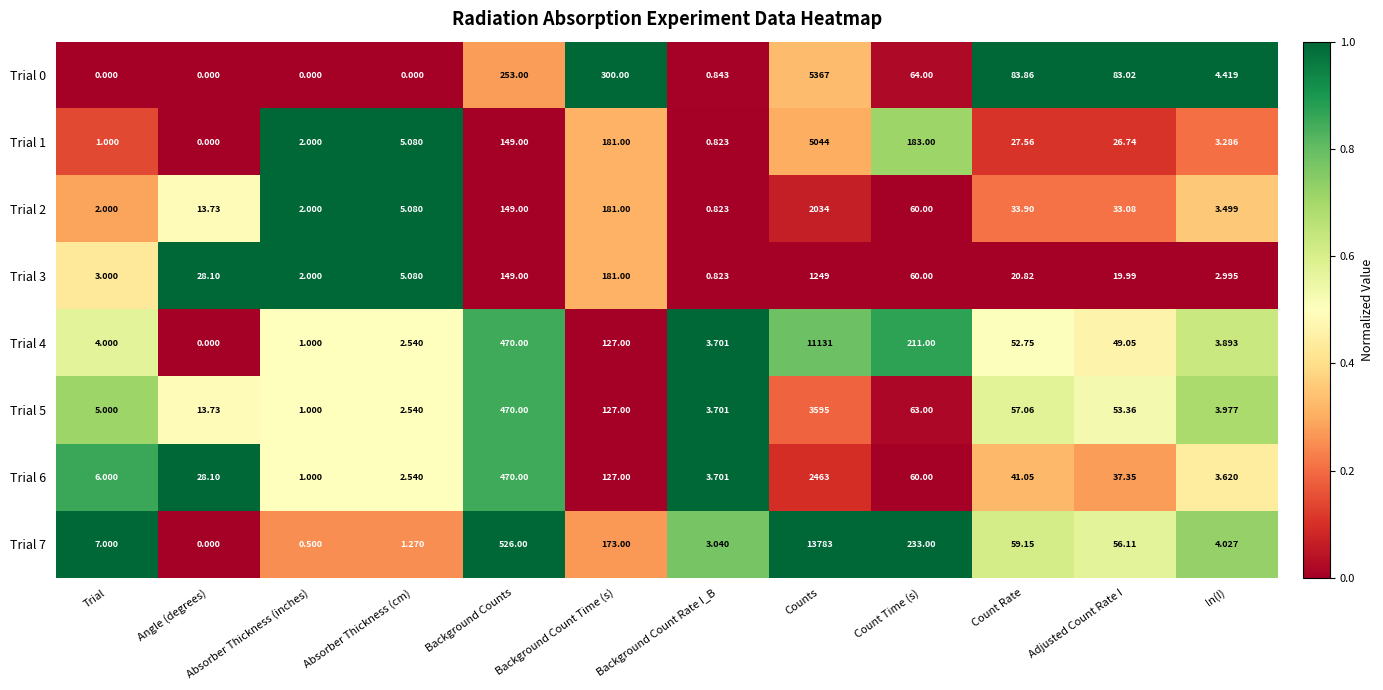

Rank the categories by Trial 3 value from lowest to highest.

Background Count Rate I_B, Absorber Thickness (inches), ln(I), Trial, Absorber Thickness (cm), Adjusted Count Rate I, Count Rate, Angle (degrees), Count Time (s), Background Counts, Background Count Time (s), Counts